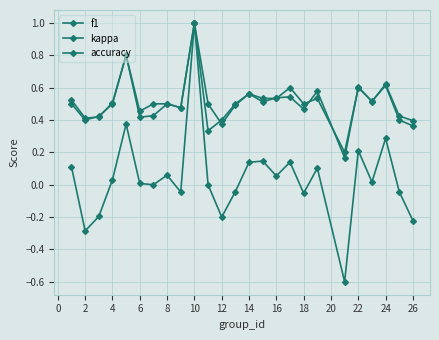

How many lines are shown in the chart?

3